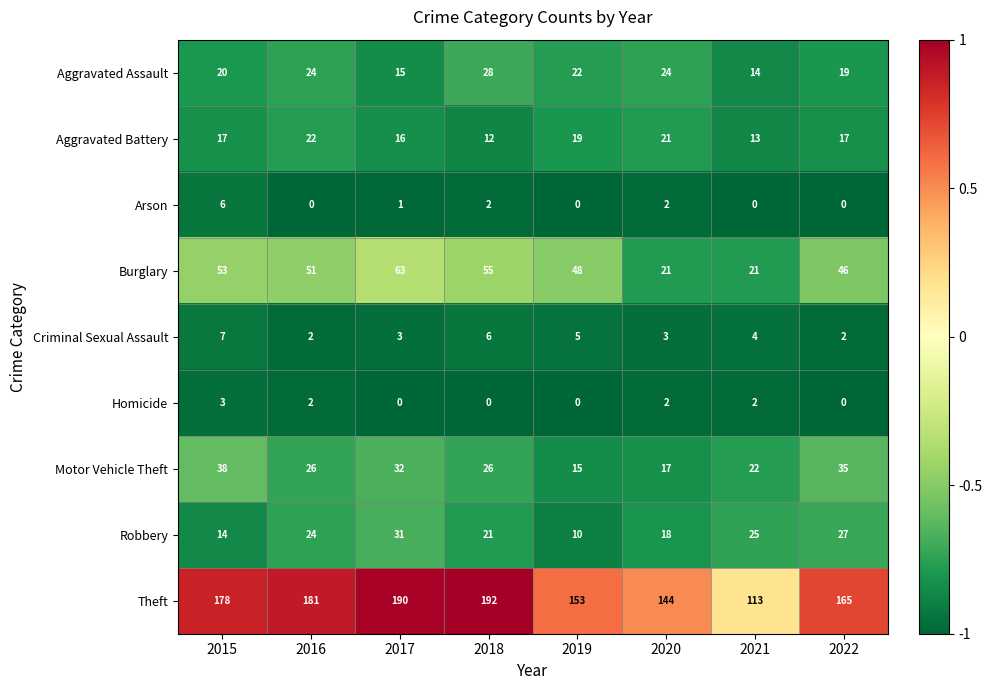

Rank the series at 2021 from lowest to highest value.

Arson, Homicide, Criminal Sexual Assault, Aggravated Battery, Aggravated Assault, Burglary, Motor Vehicle Theft, Robbery, Theft